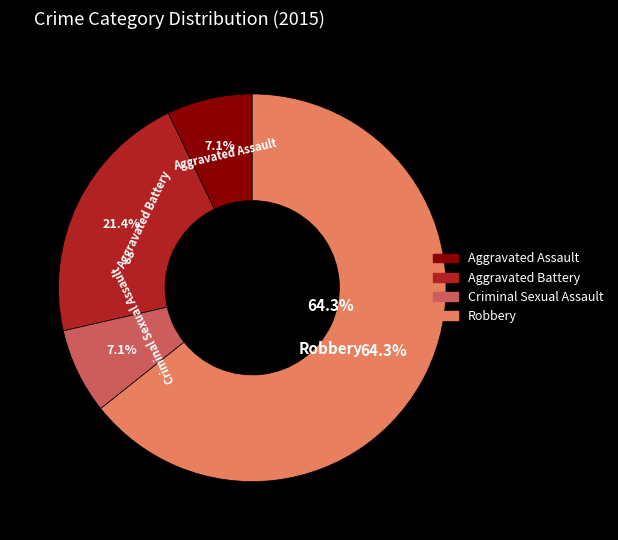

Combined, do Criminal Sexual Assault and Robbery account for over 50%?

Yes